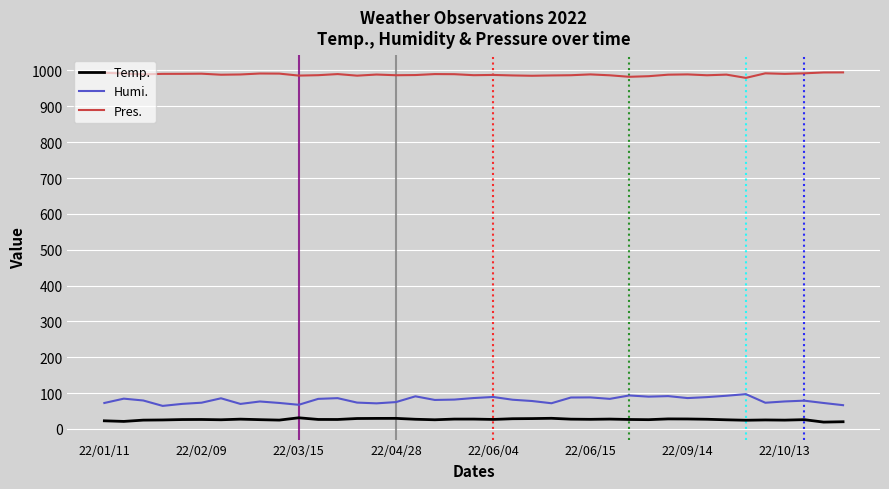

Which series has the largest total across all categories?

Pres.